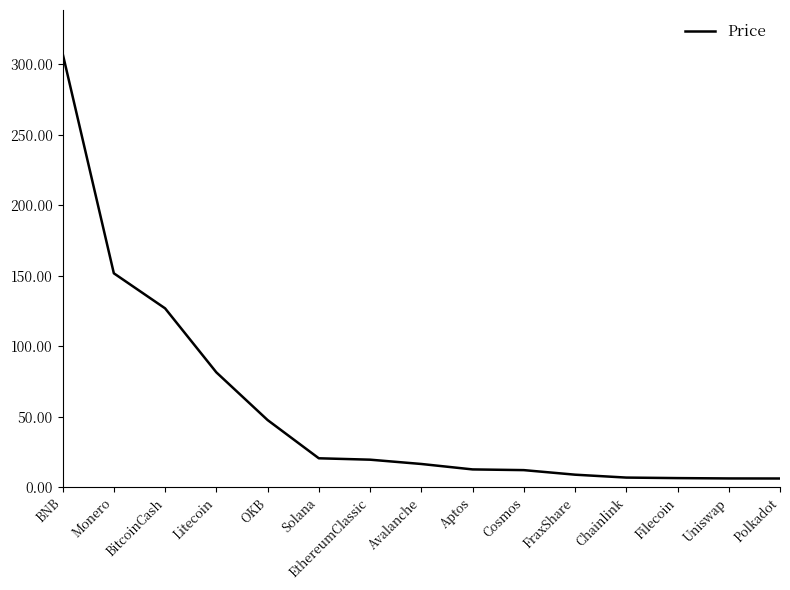

Which category has the highest value across all series?

BNB